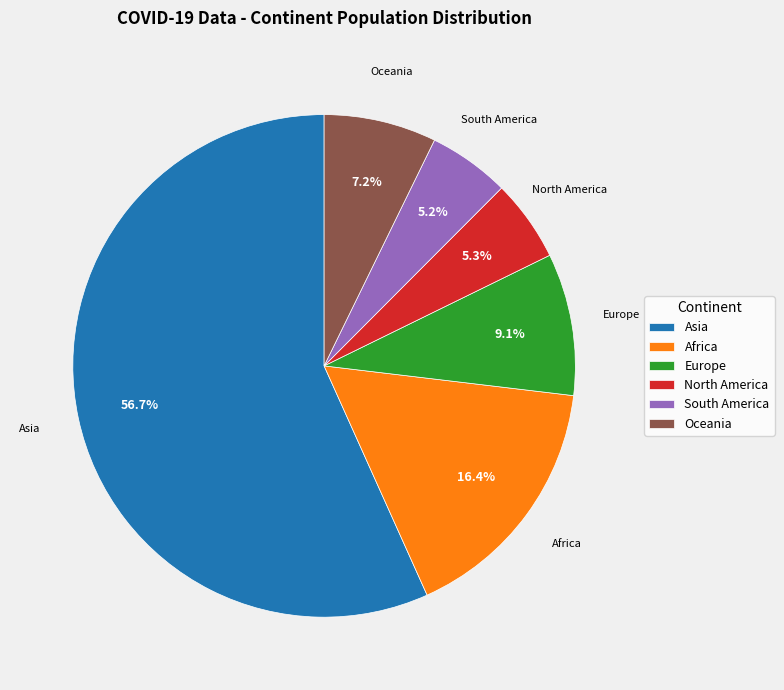

Does Asia account for over 50% of the chart?

Yes